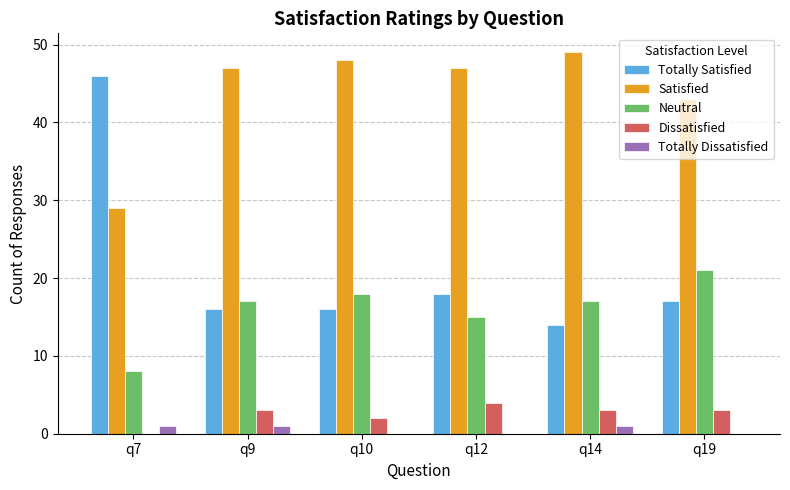

At which label does Totally Satisfied reach its peak?

q7